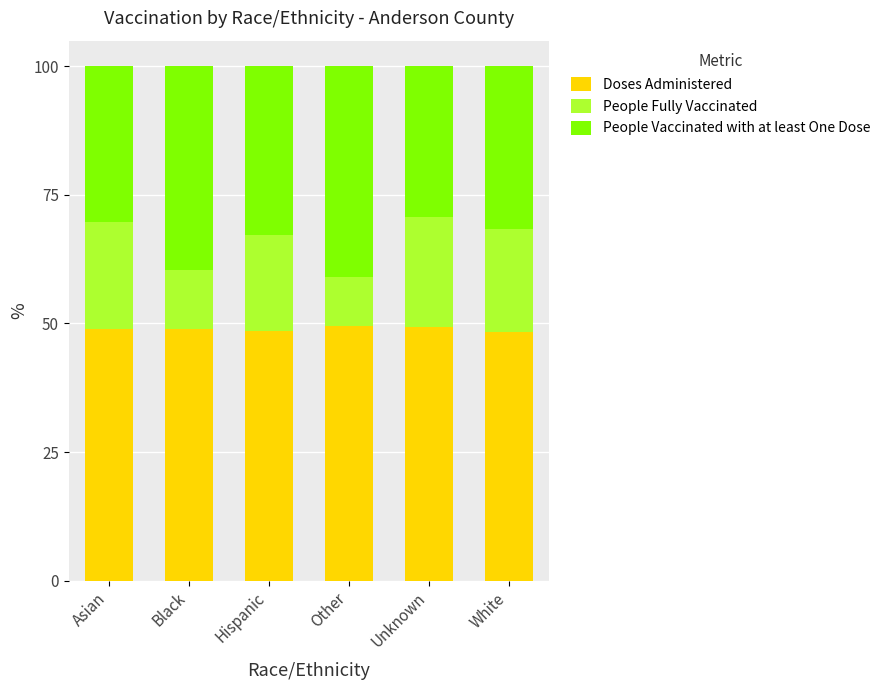

What is the lowest value of the Doses Administered series?

48.3